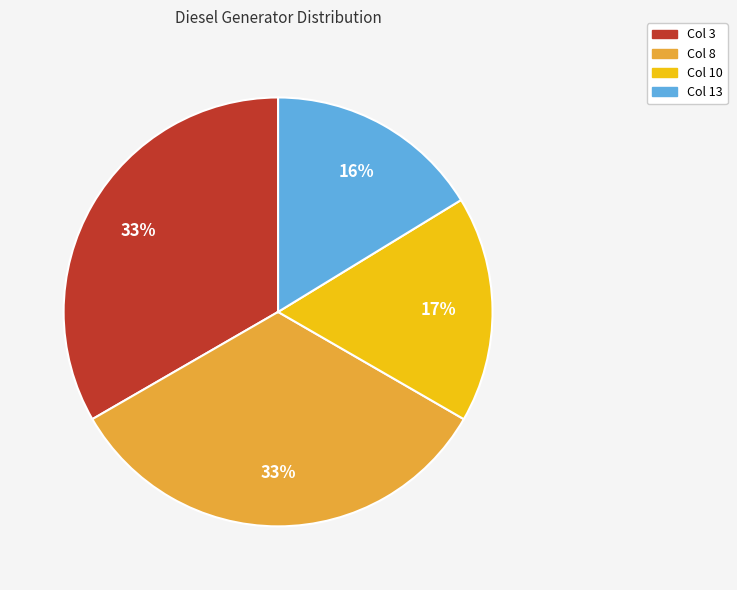

To the nearest percent, what is the difference between the largest and smallest slice percentages?

17%